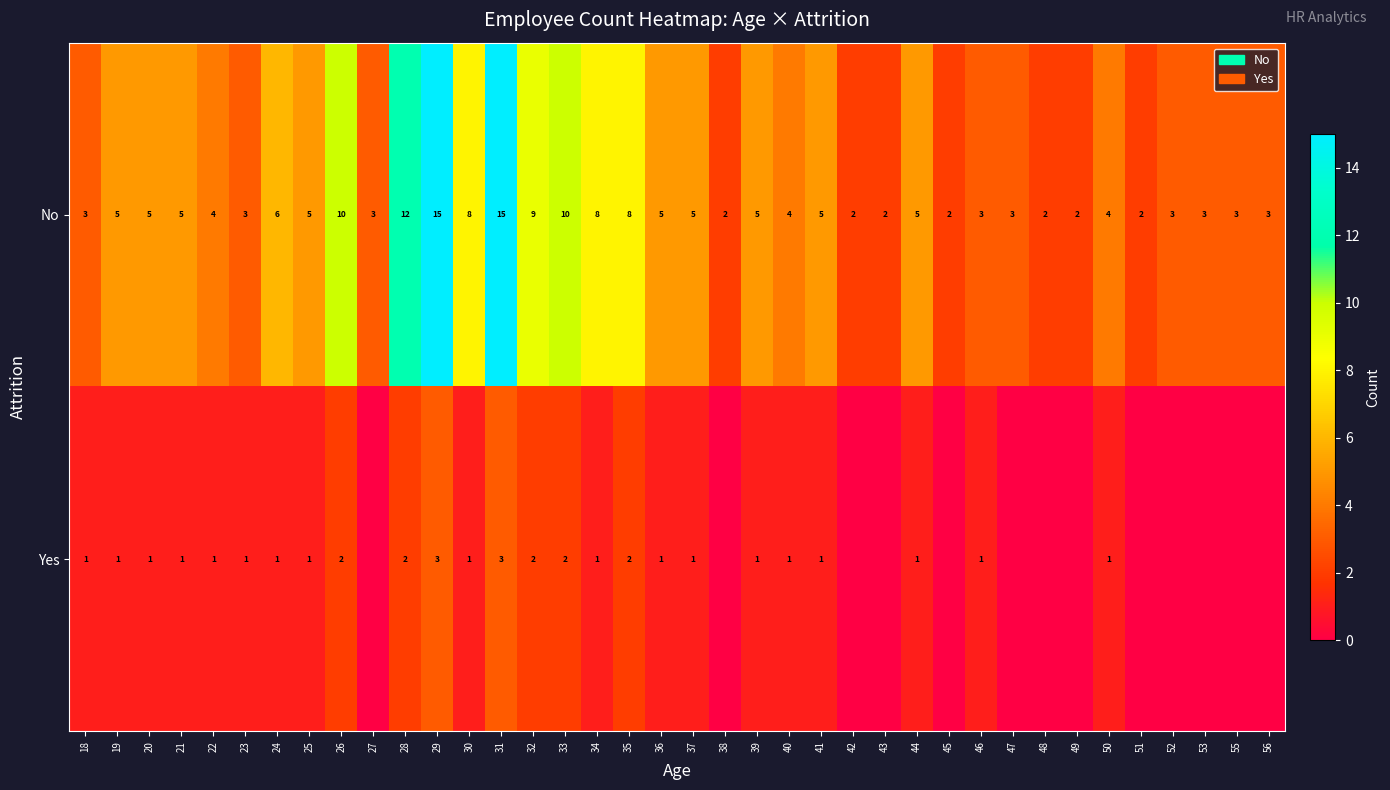

What is the approximate value of No at 29, to the nearest 5?

15